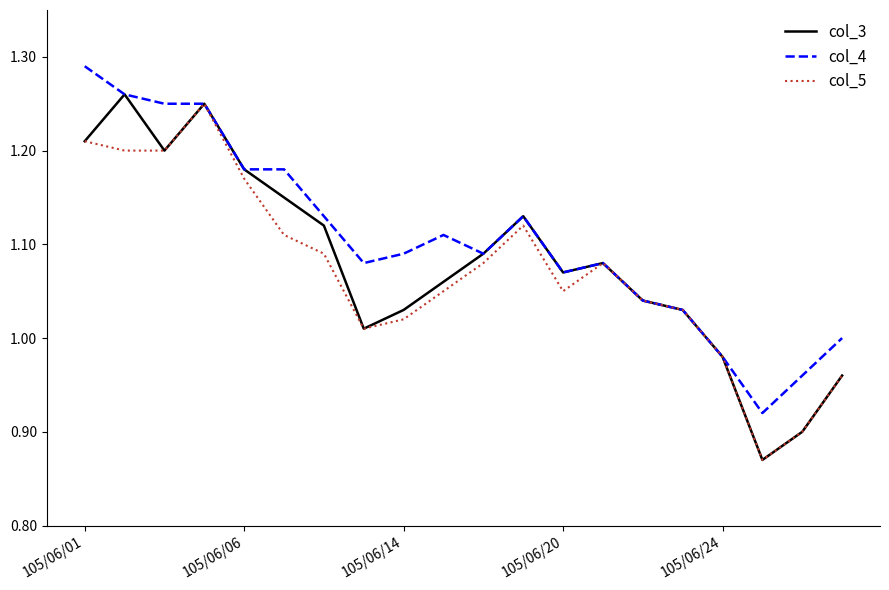

Which series has the largest total across all categories?

col_4